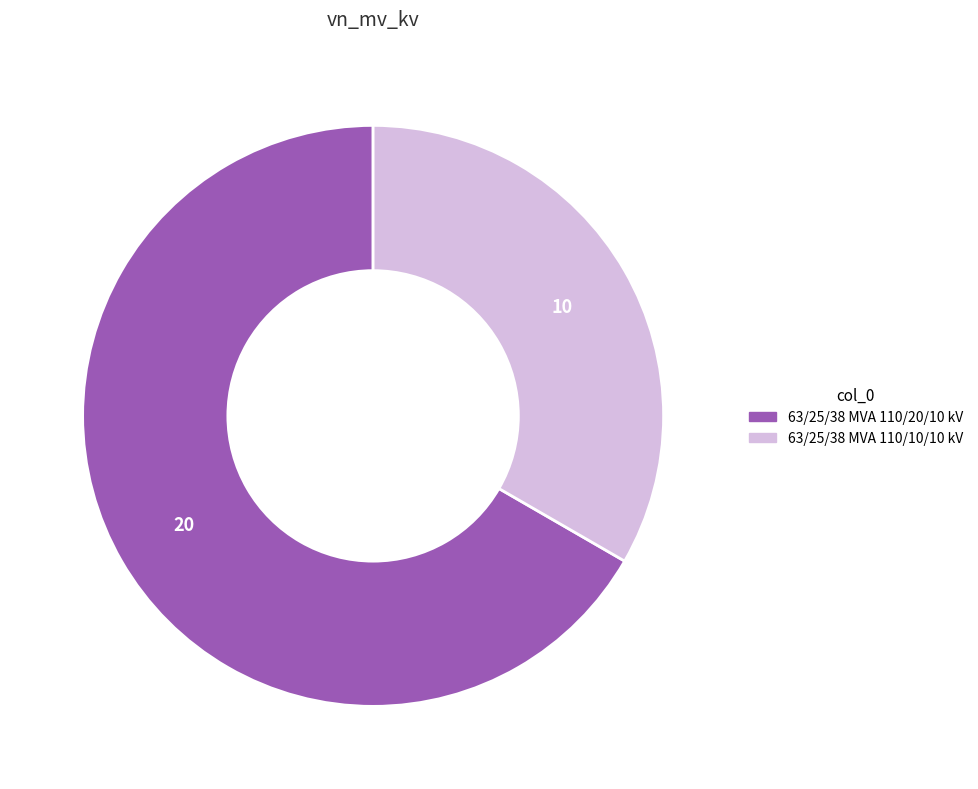

True or false: 63/25/38 MVA 110/10/10 kV accounts for 33% of the total.

True